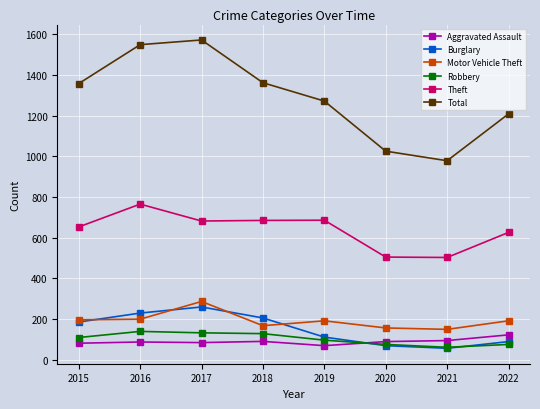

At how many categories does at least one series exceed 141?

8